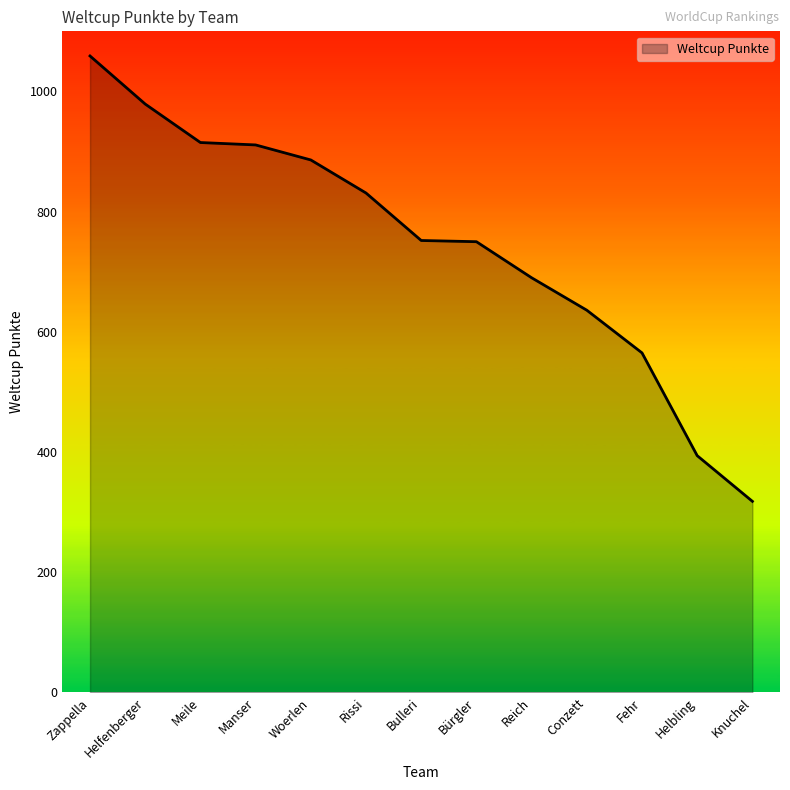

Which label corresponds to the smallest value in the chart?

Knuchel